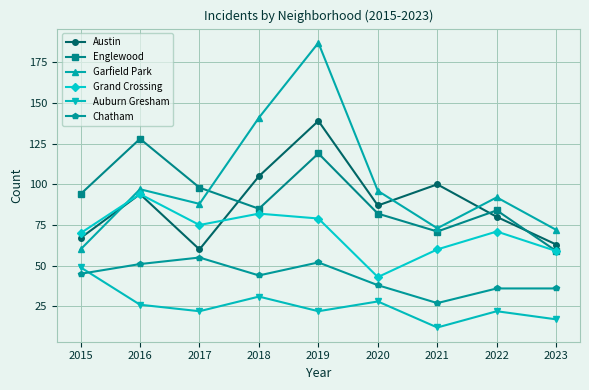

Which category has the highest value in the Englewood series?

2016